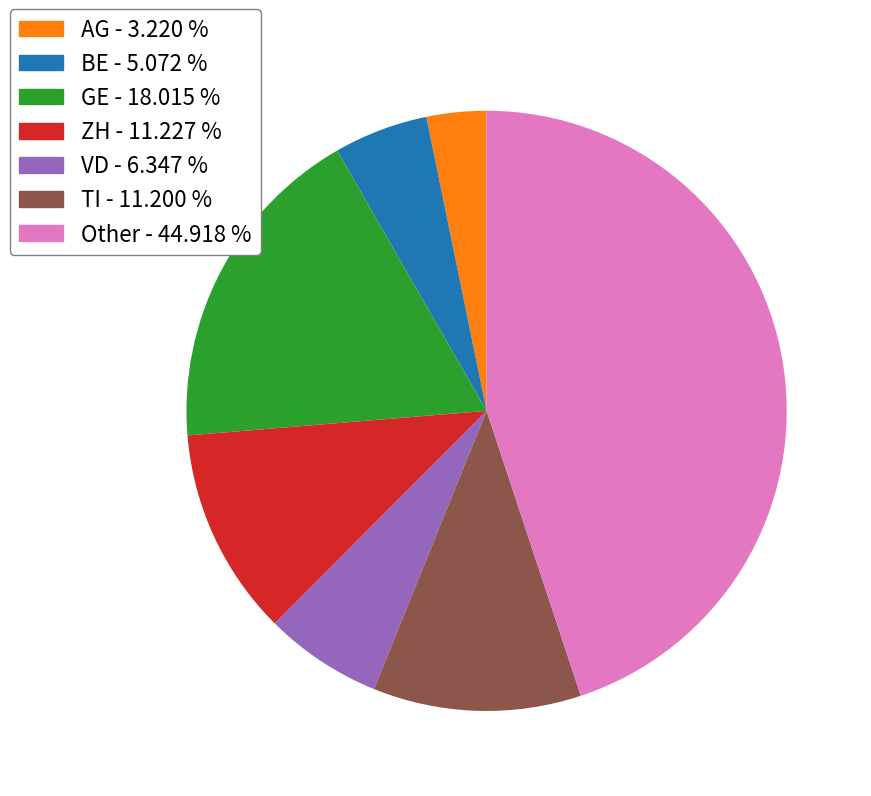

How many slices are in this pie chart?

7